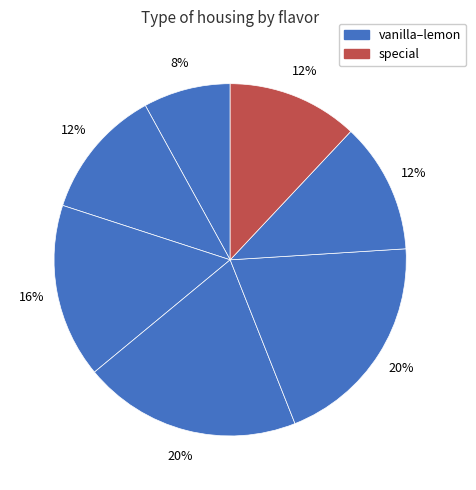

To the nearest percent, what is the average slice percentage?

14%